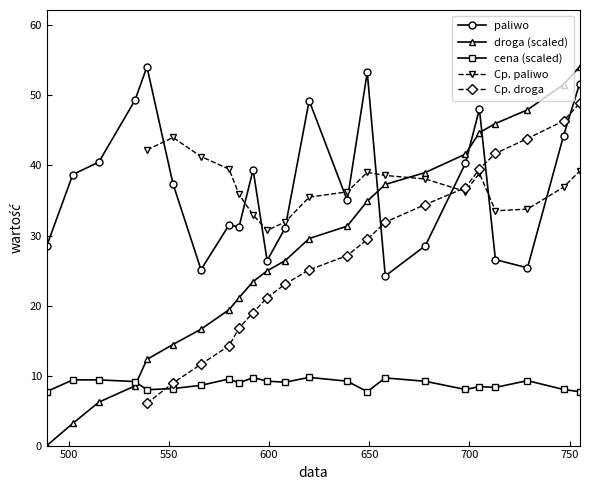

True or false: paliwo has a value of 37.4 at 552.

True